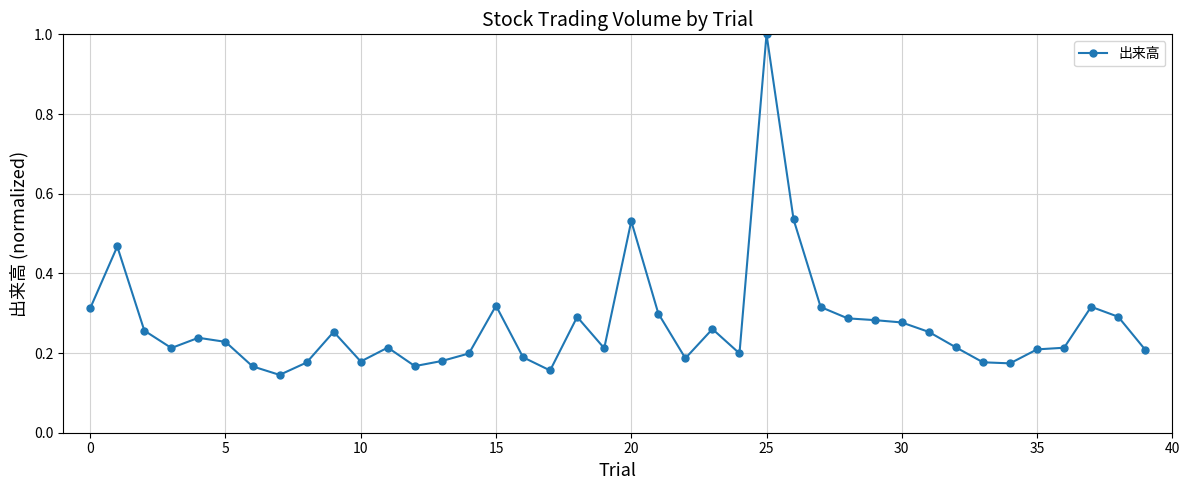

What is the maximum value shown in the chart?

1.0